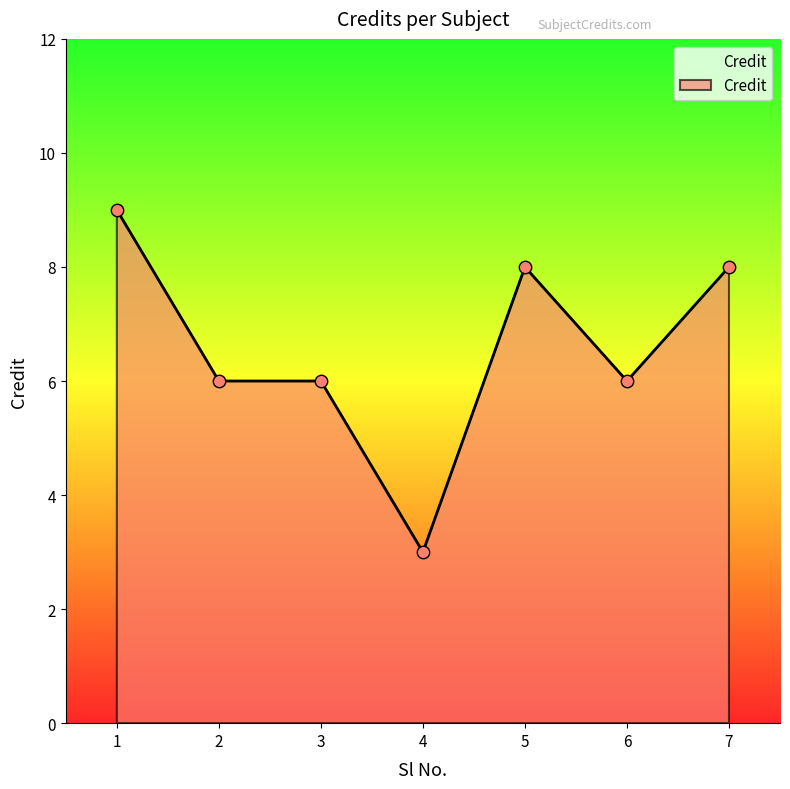

Approximately how many times larger is the value at 4 compared to 2?

0.5